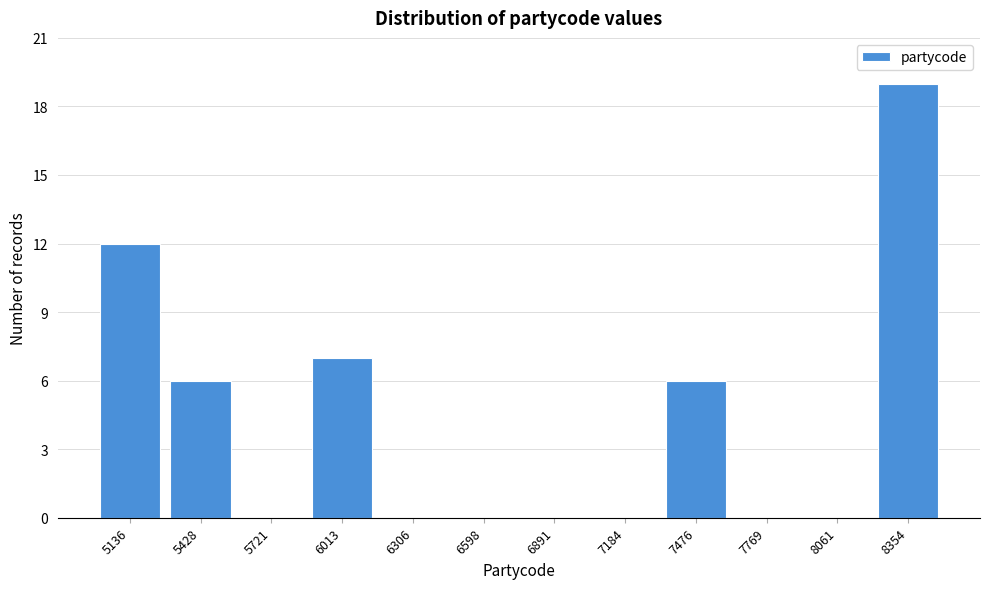

Reading right to left, extract all data points from this chart.

8354=19	8061=0	7769=0	7476=6	7184=0	6891=0	6598=0	6306=0	6013=7	5721=0	5428=6	5136=12